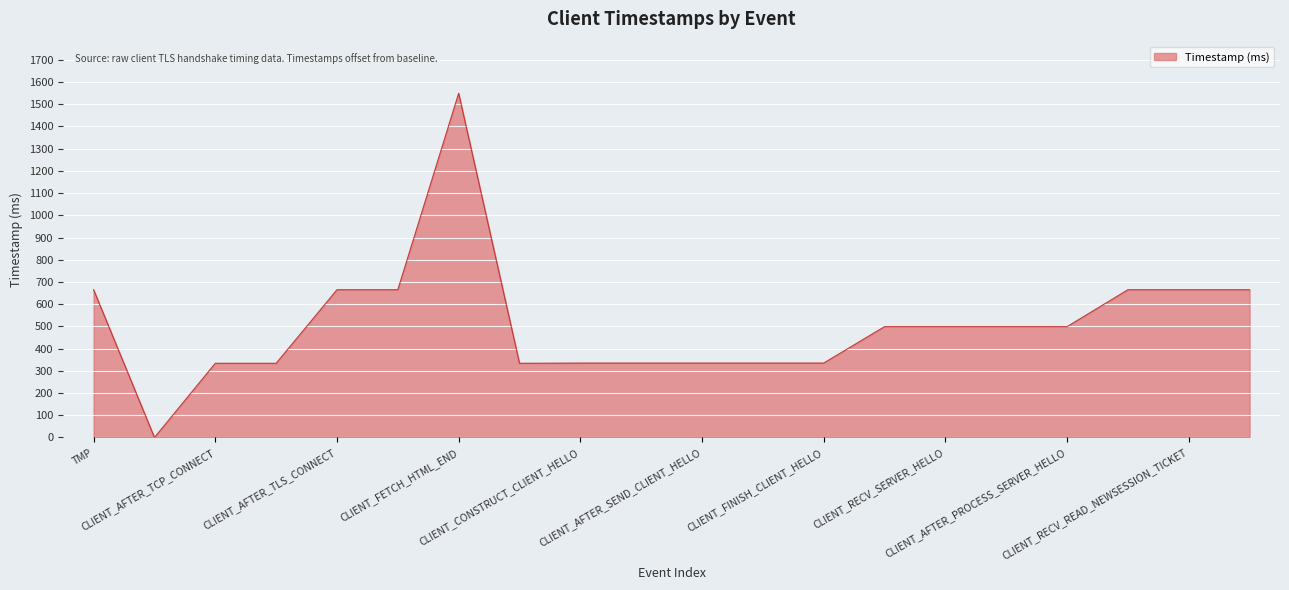

What is the difference between the maximum and minimum values?

1549